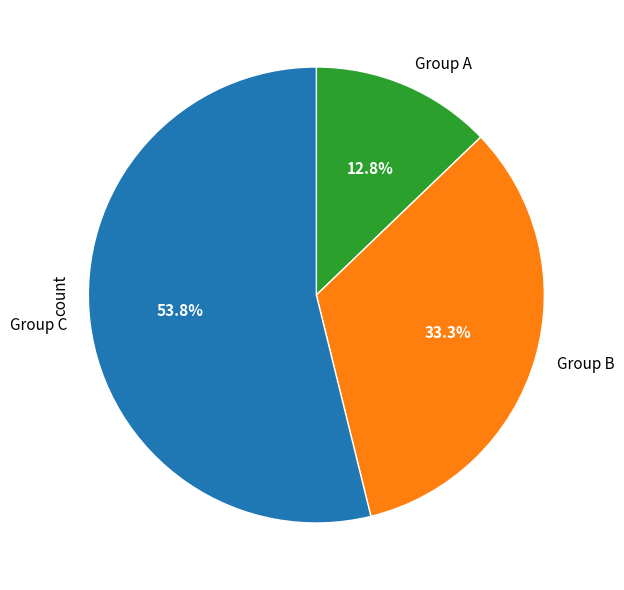

Which category accounts for the majority?

Group C